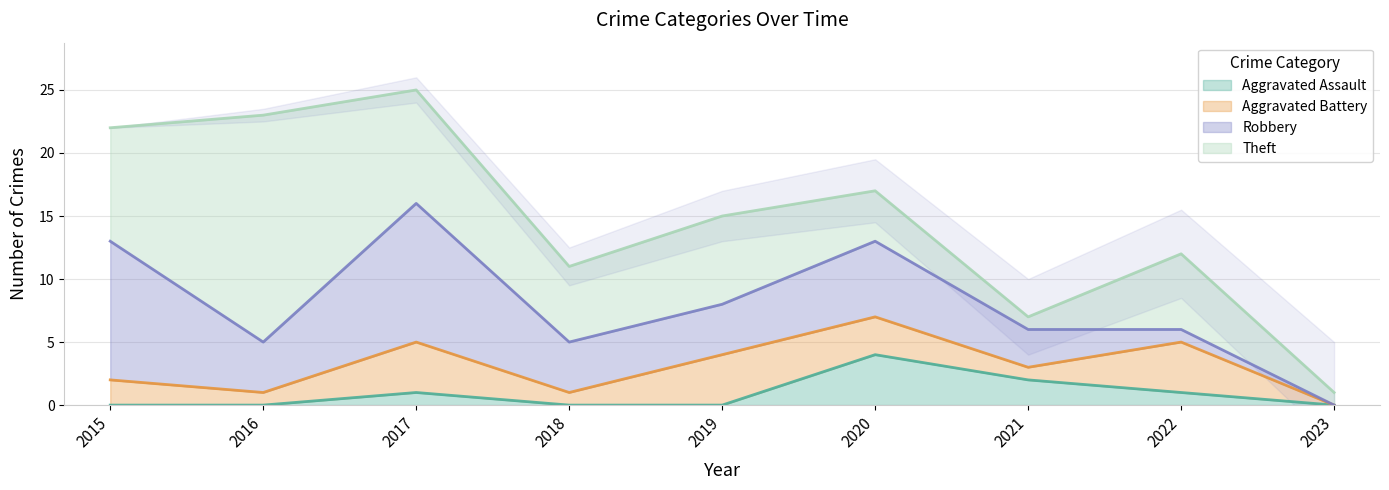

What is the maximum value for Aggravated Assault?

4